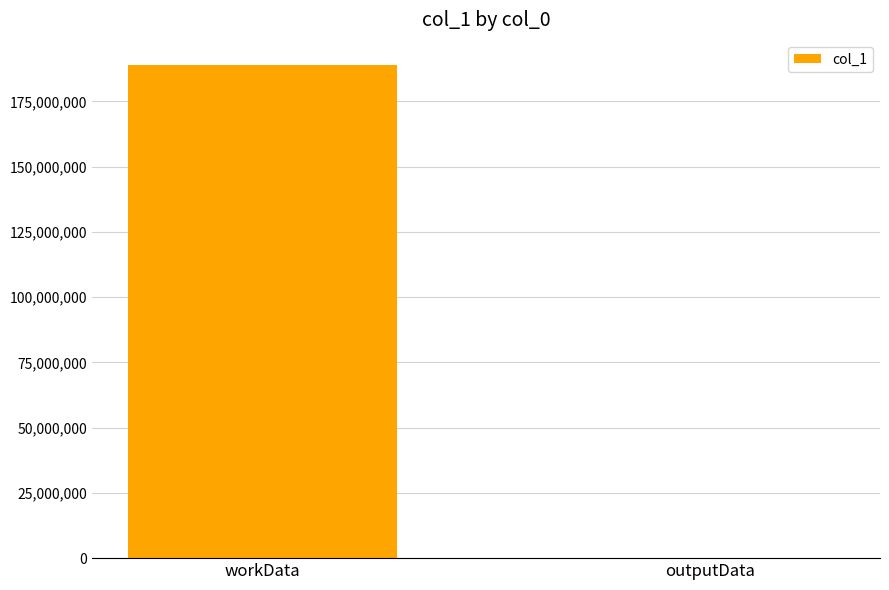

What is the sum of all values?

189095660